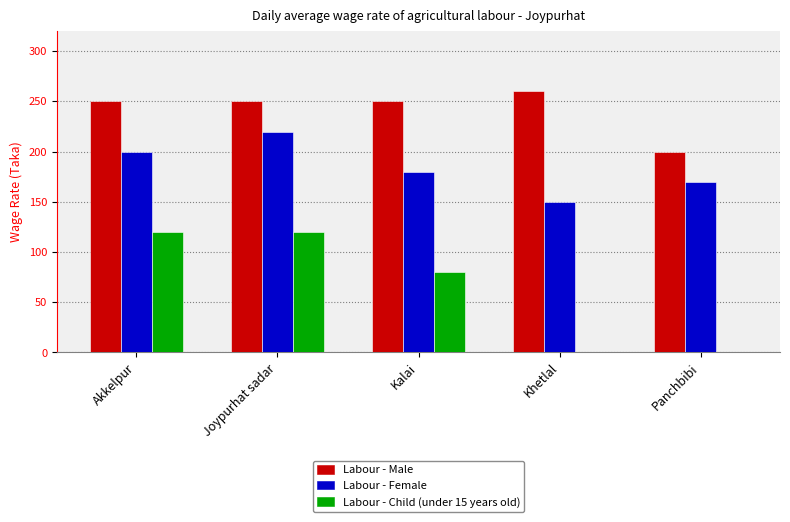

Reading left to right, extract all data points from this chart.

Labour - Male: Akkelpur=250	Joypurhat sadar=250	Kalai=250	Khetlal=260	Panchbibi=200
Labour - Female: Akkelpur=200	Joypurhat sadar=220	Kalai=180	Khetlal=150	Panchbibi=170
Labour - Child (under 15 years old): Akkelpur=120	Joypurhat sadar=120	Kalai=80	Khetlal=0	Panchbibi=0